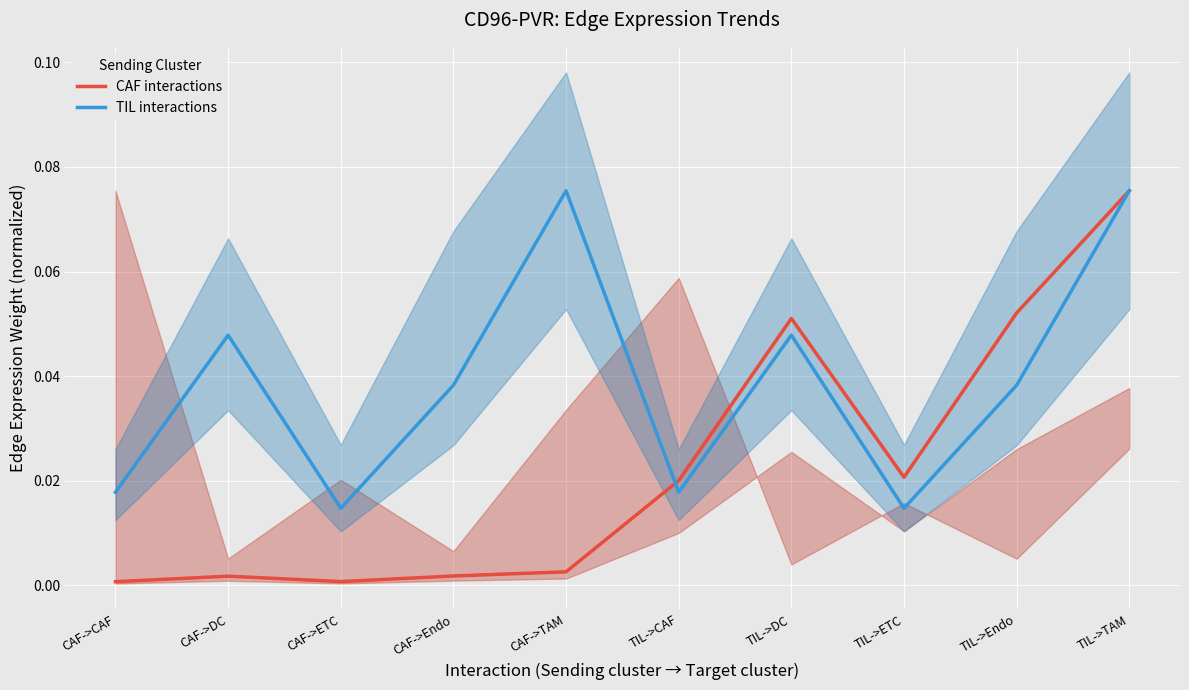

Which series has the widest spread of values?

CAF interactions